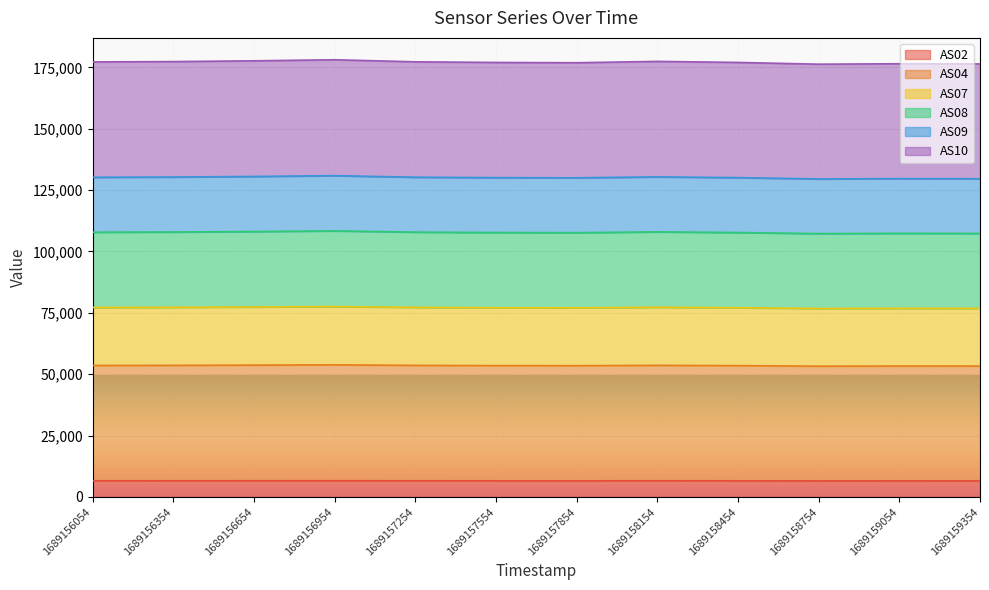

True or false: AS10 and AS02 cross at least once.

False